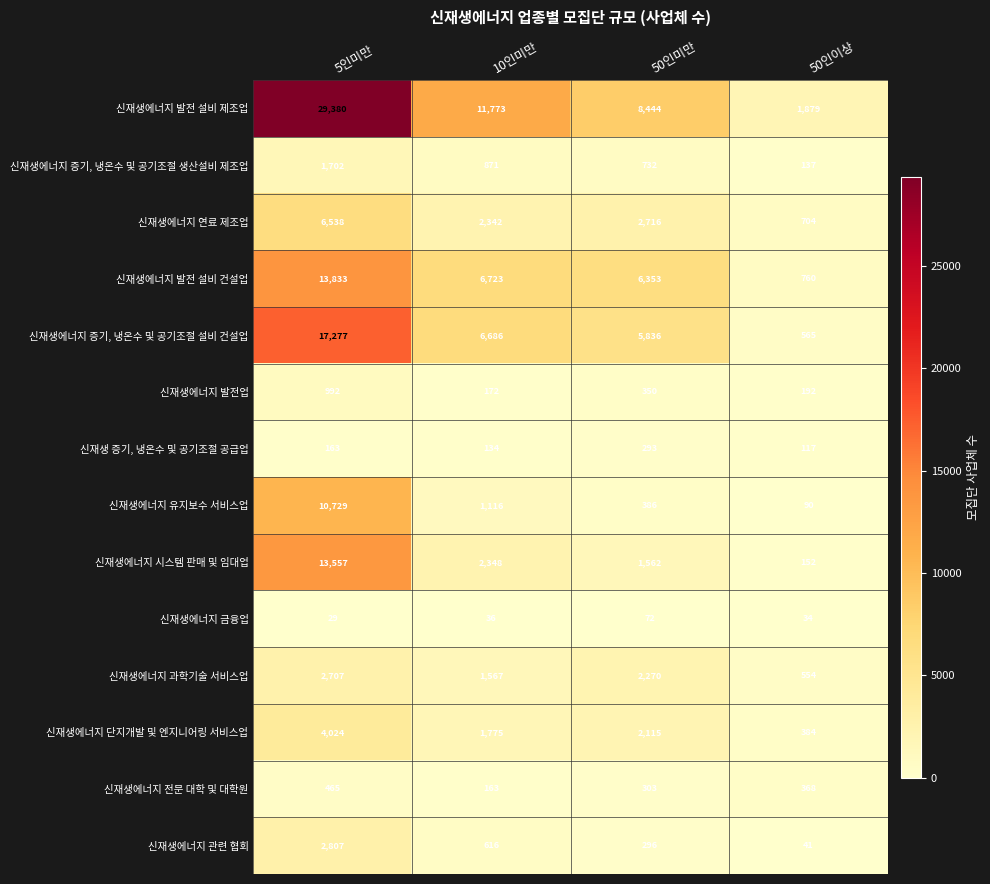

Which label corresponds to the largest value in the chart?

5인미만